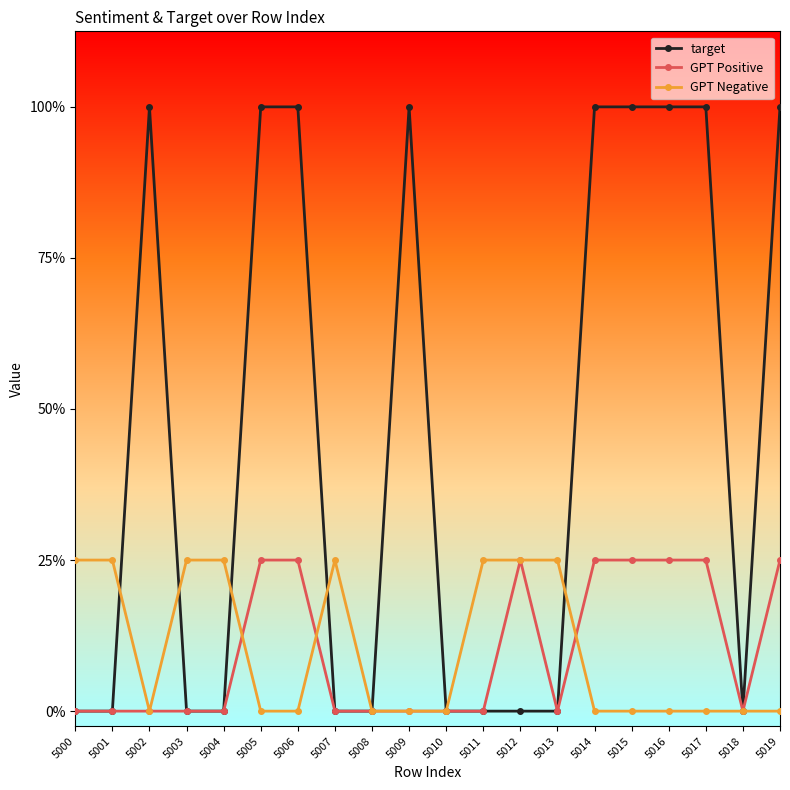

True or false: GPT Positive and target cross at least once.

False